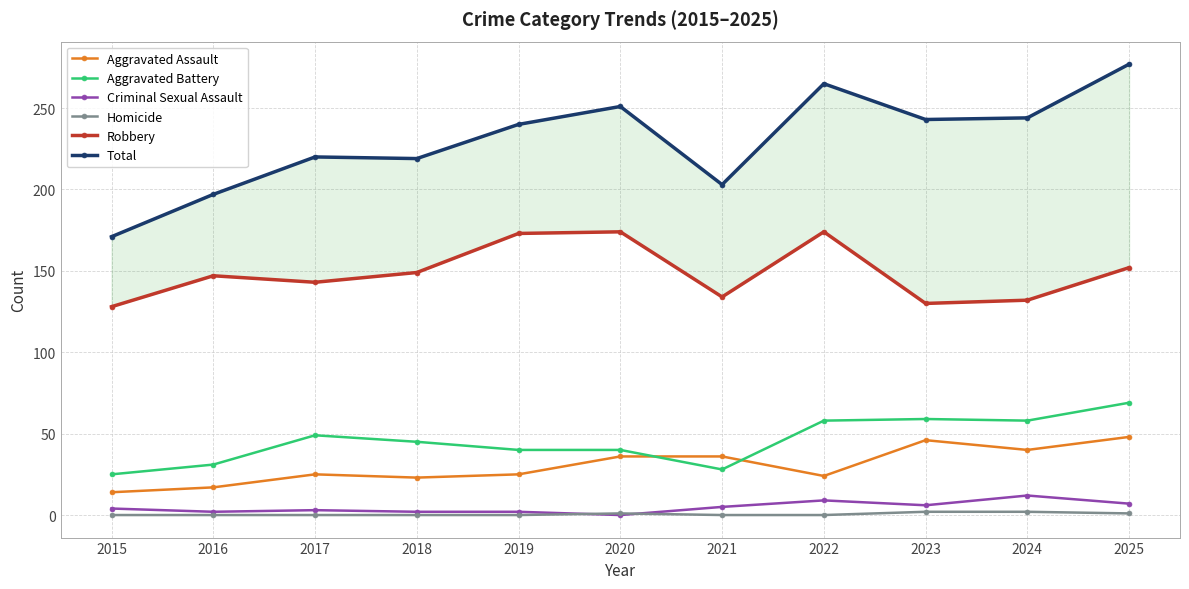

Which series has the largest range (max minus min)?

Total